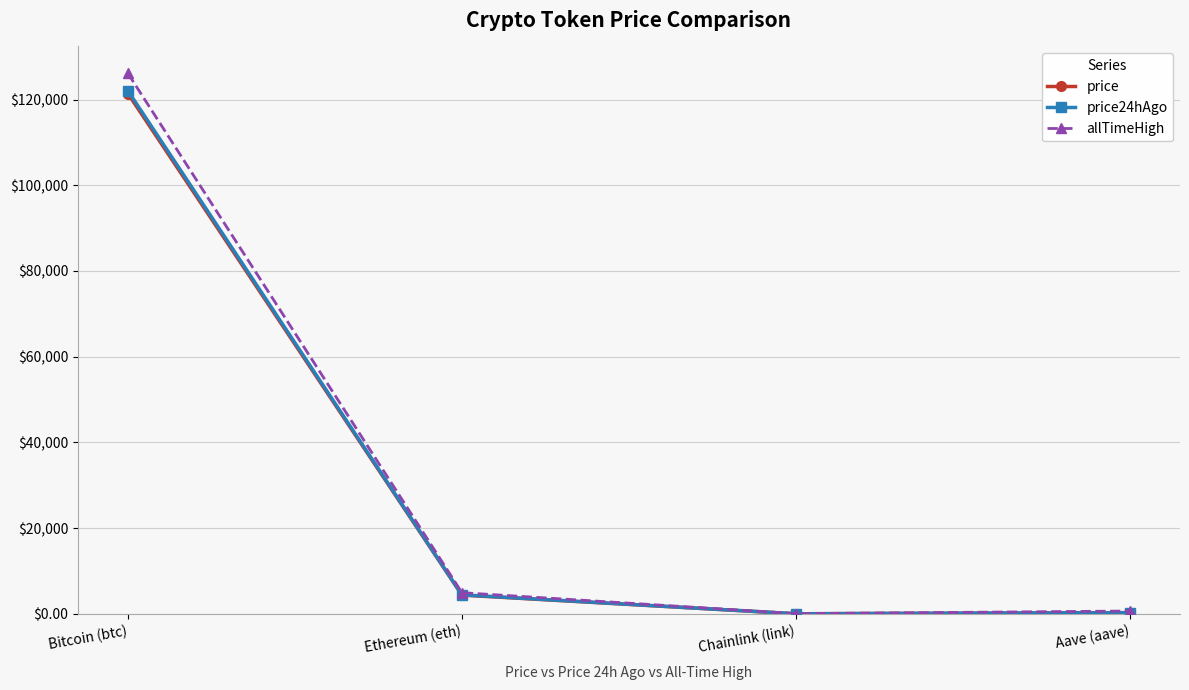

Is it true that allTimeHigh equals 4946.1 at Ethereum (eth)?

True